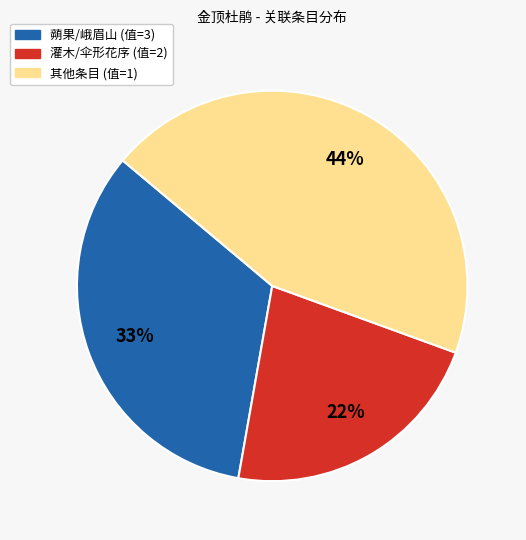

Is there a majority slice in this chart?

No